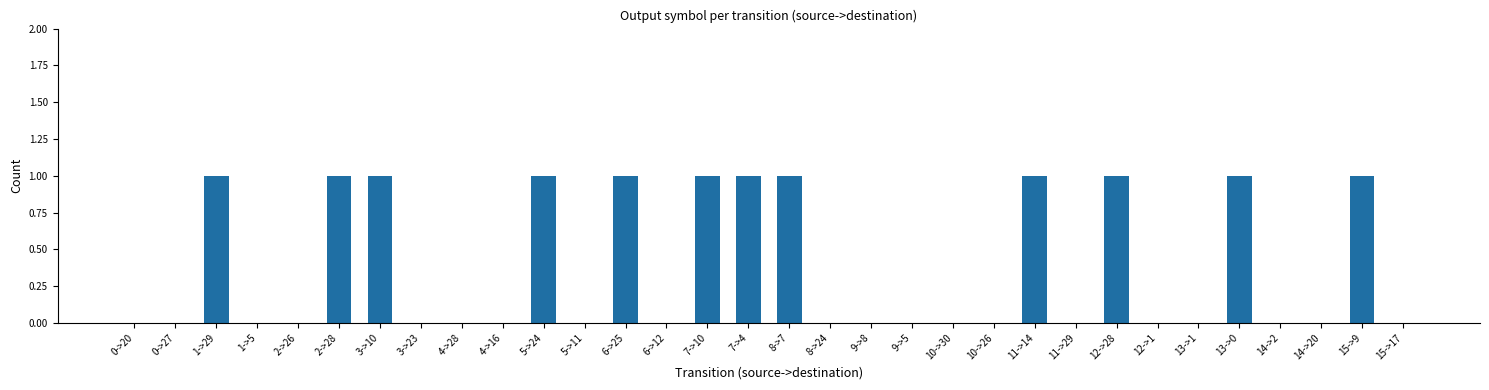

Reading right to left, transcribe all the data shown in this chart.

15->17=0	15->9=1	14->20=0	14->2=0	13->0=1	13->1=0	12->1=0	12->28=1	11->29=0	11->14=1	10->26=0	10->30=0	9->5=0	9->8=0	8->24=0	8->7=1	7->4=1	7->10=1	6->12=0	6->25=1	5->11=0	5->24=1	4->16=0	4->28=0	3->23=0	3->10=1	2->28=1	2->26=0	1->5=0	1->29=1	0->27=0	0->20=0